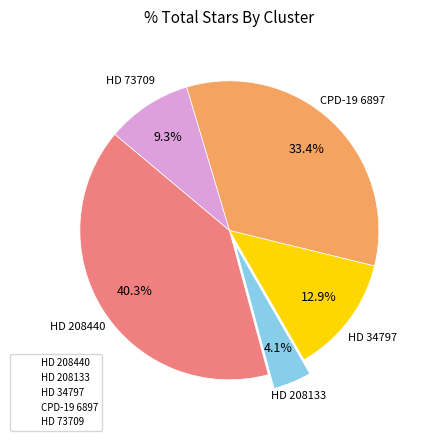

How many slices are in this pie chart?

5